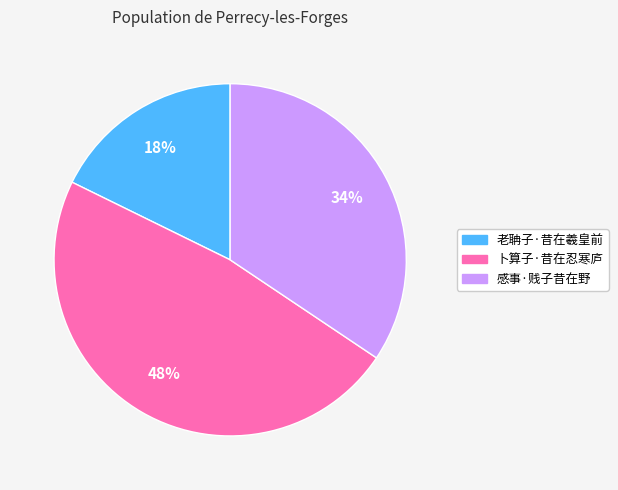

Count the number of slices in the pie.

3